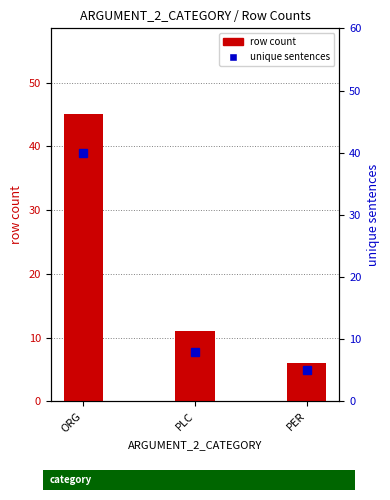

Which series has the largest range (max minus min)?

row count